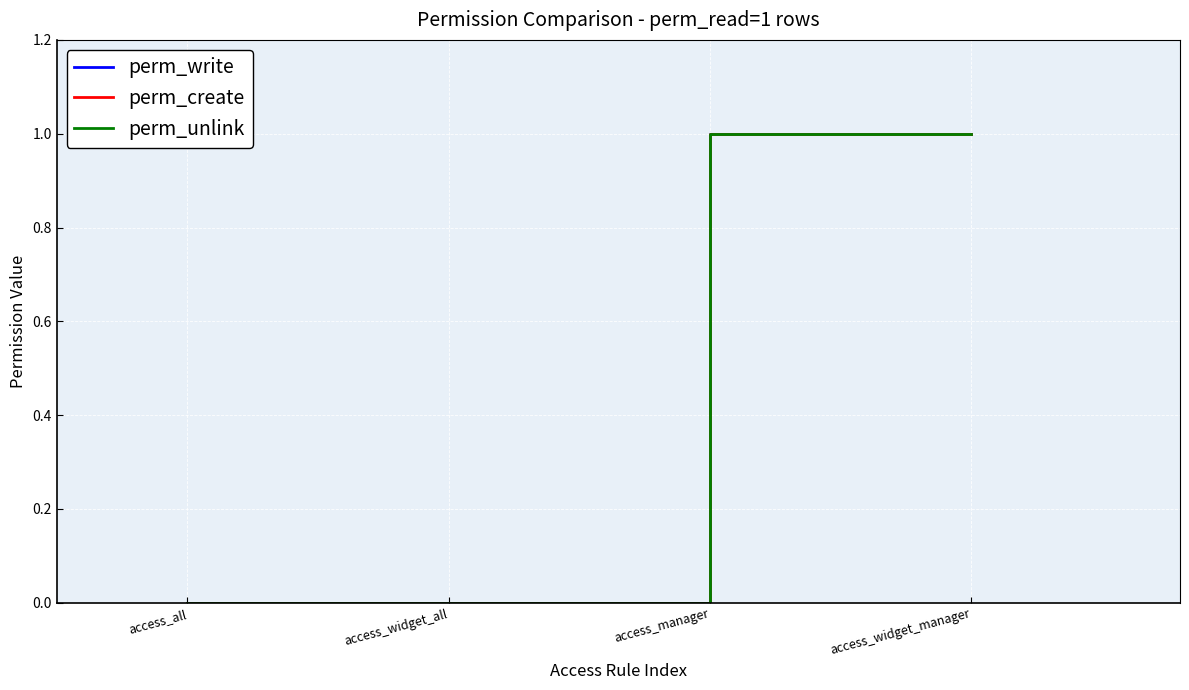

At which category is the sum across all series the highest?

access_manager